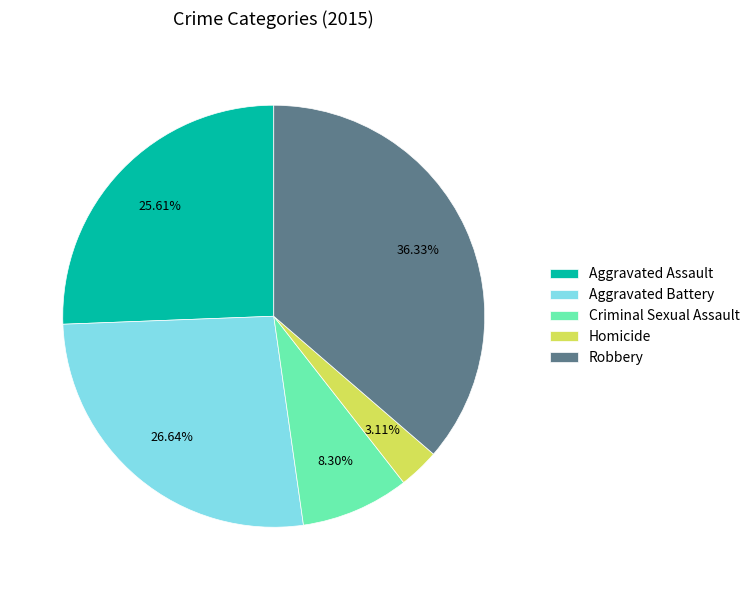

True or false: Criminal Sexual Assault accounts for 8% of the total.

True